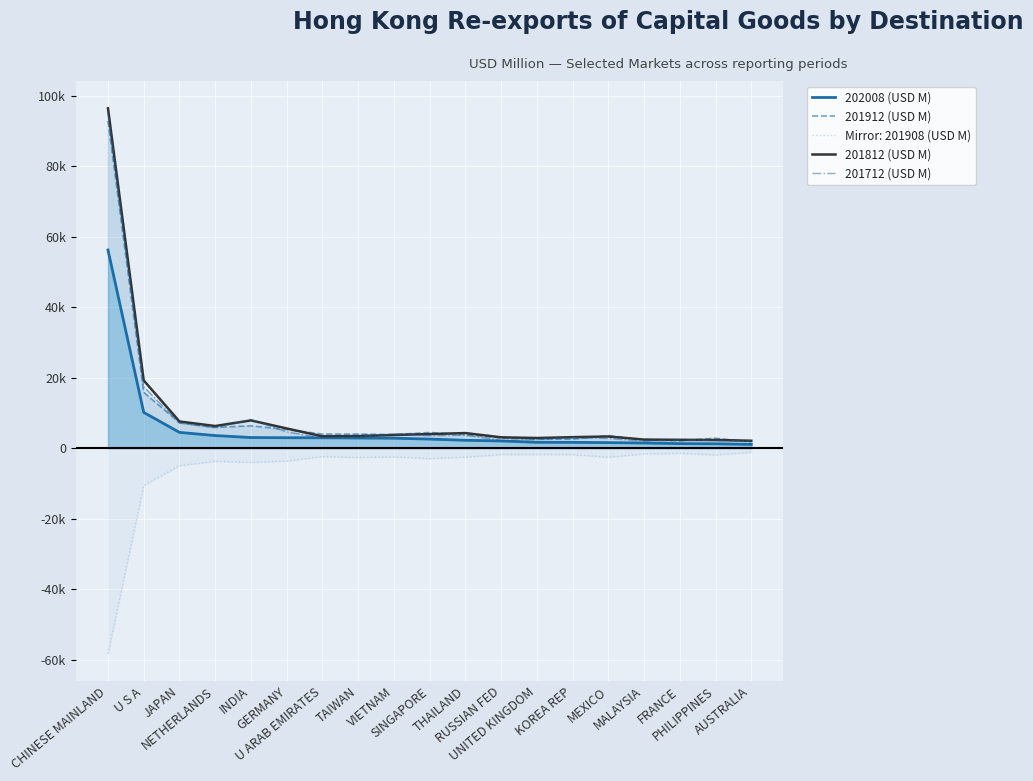

Is the value of 201912 (USD M) at TAIWAN greater than the value of 202008 (USD M) at JAPAN?

No